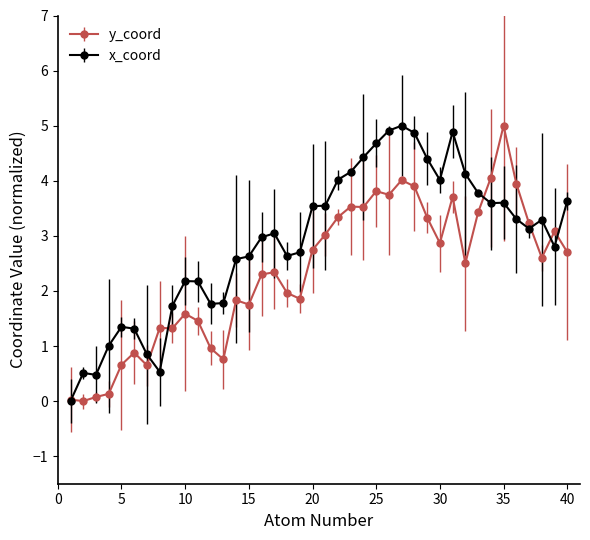

Which series has the largest total across all categories?

x_coord